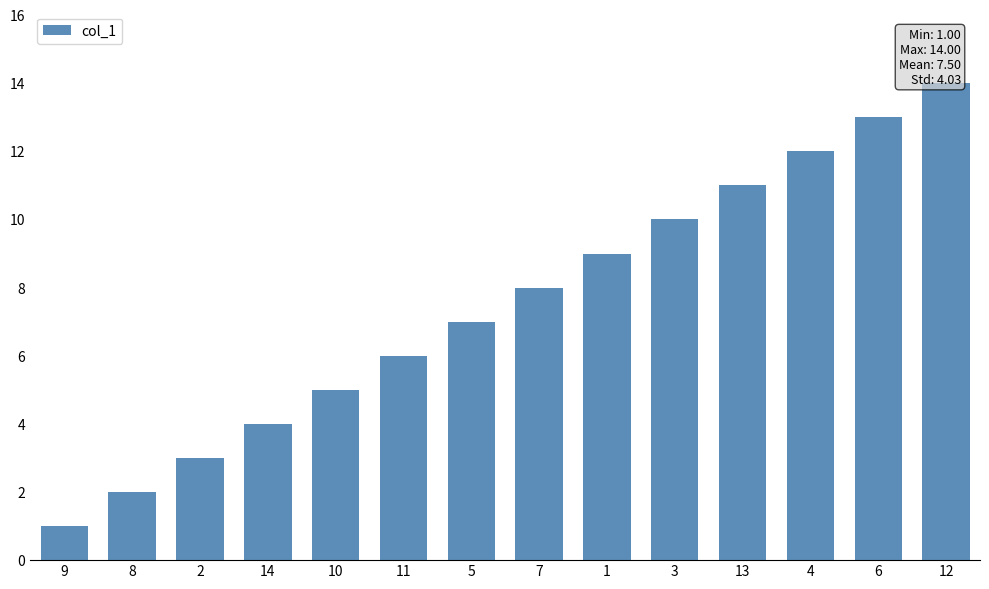

Where is the data nearest to the value 7?

5